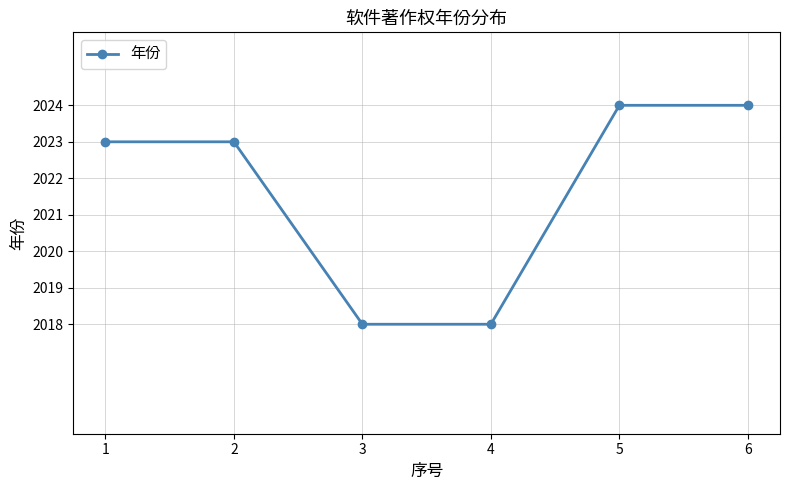

What is the smallest value displayed?

2018